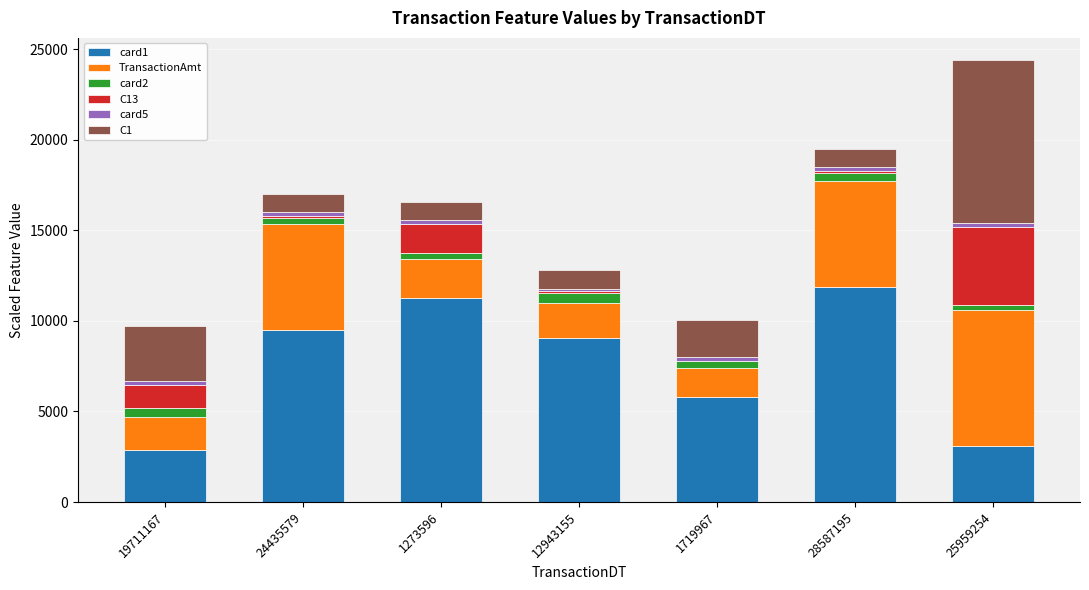

At which category is the sum across all series the highest?

25959254